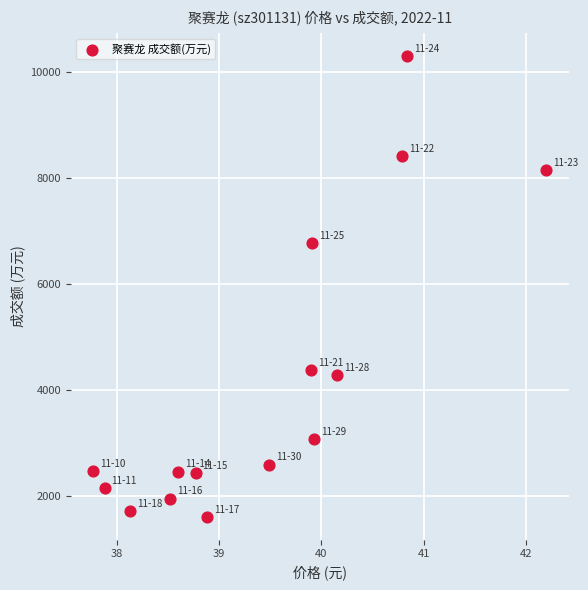

What Y value in the scatter plot is closest to 5955?

6777